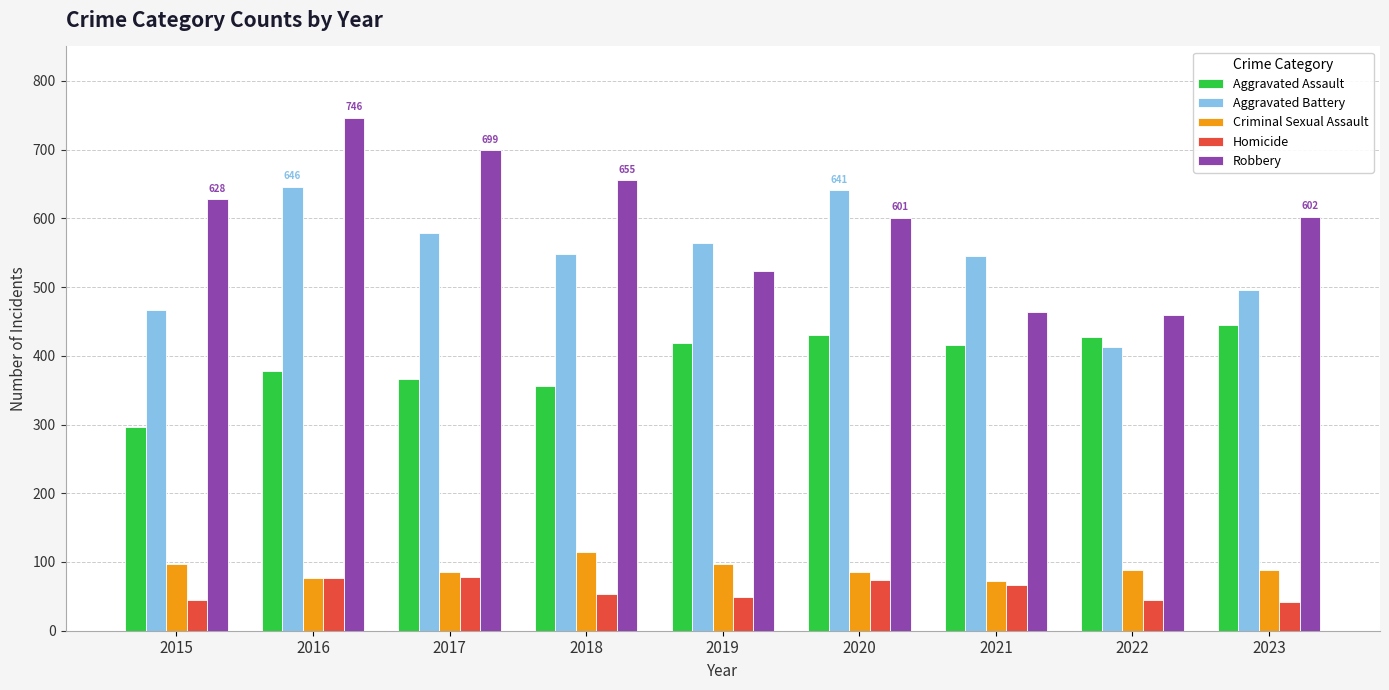

The value of Aggravated Assault at 2015 is 499. True or false?

False